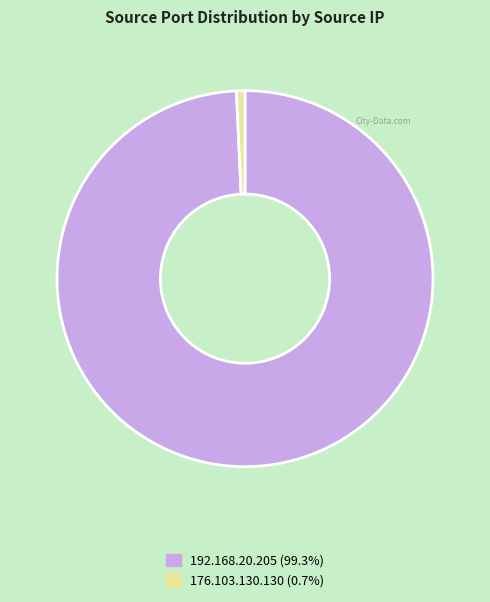

Which category has the smallest portion of the pie?

176.103.130.130